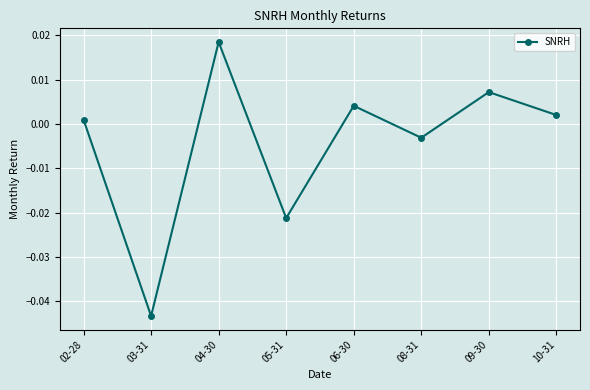

At which category does the chart reach its peak across all series?

04-30